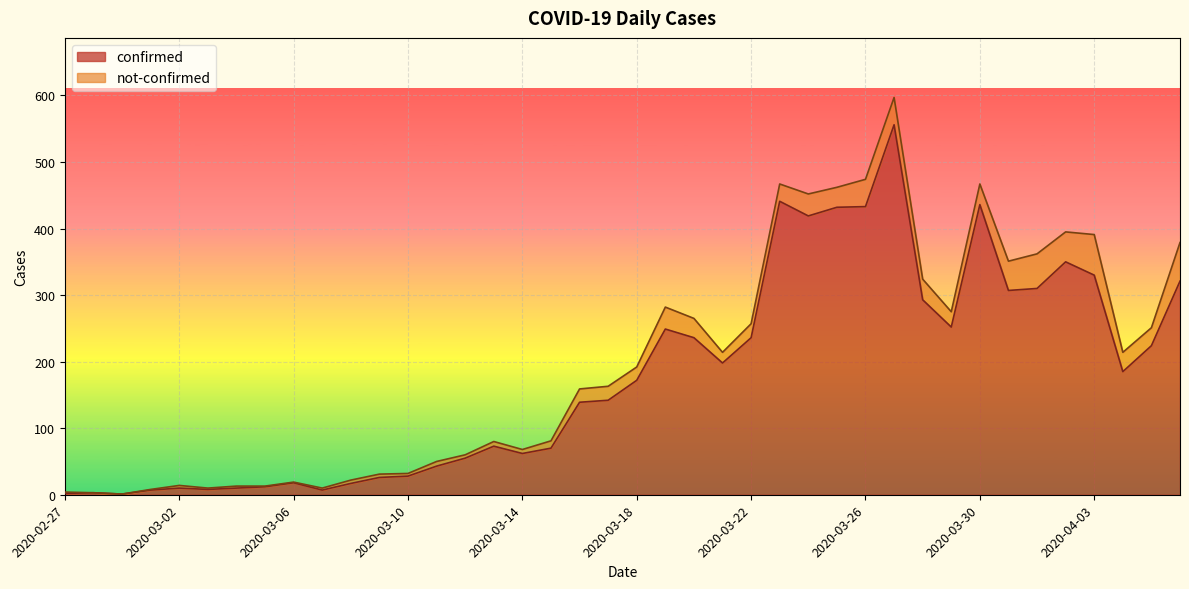

What is the change in value from 2020-03-17 to 2020-03-22?

+94